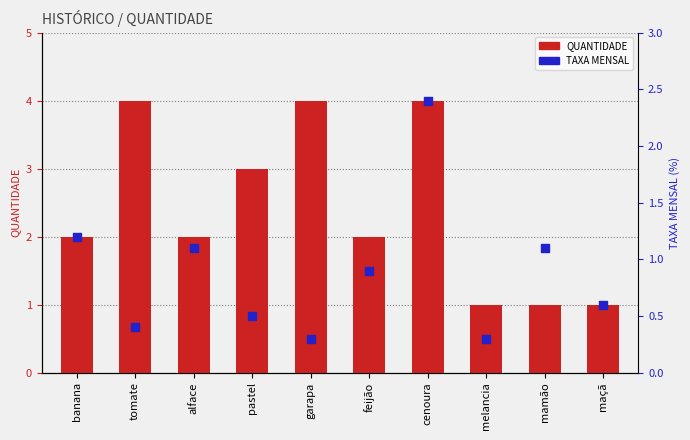

Which series contains the lowest Y value?

TAXA MENSAL